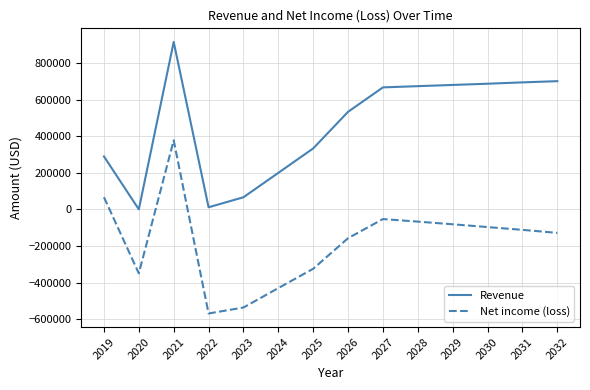

At which category is the sum across all series the highest?

2021